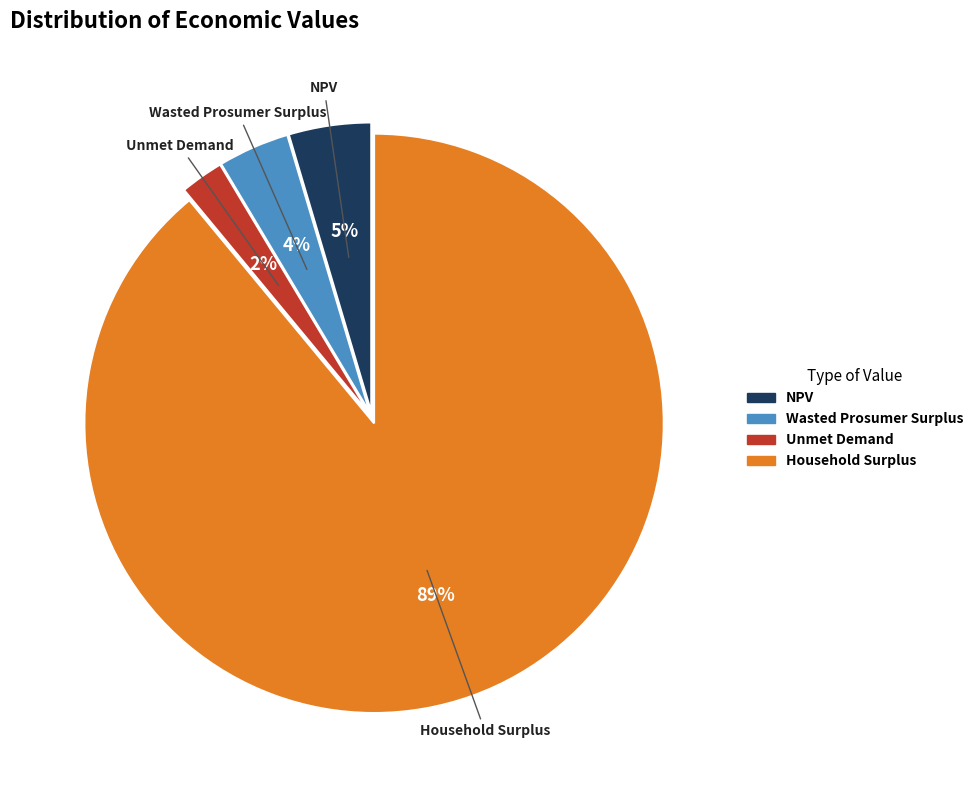

Combined, do NPV and Household Surplus account for over 50%?

Yes